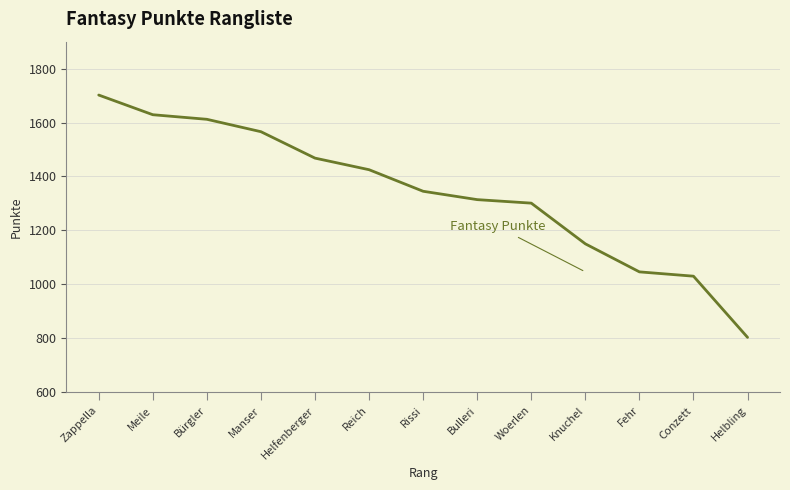

Count the number of categories in the chart.

13